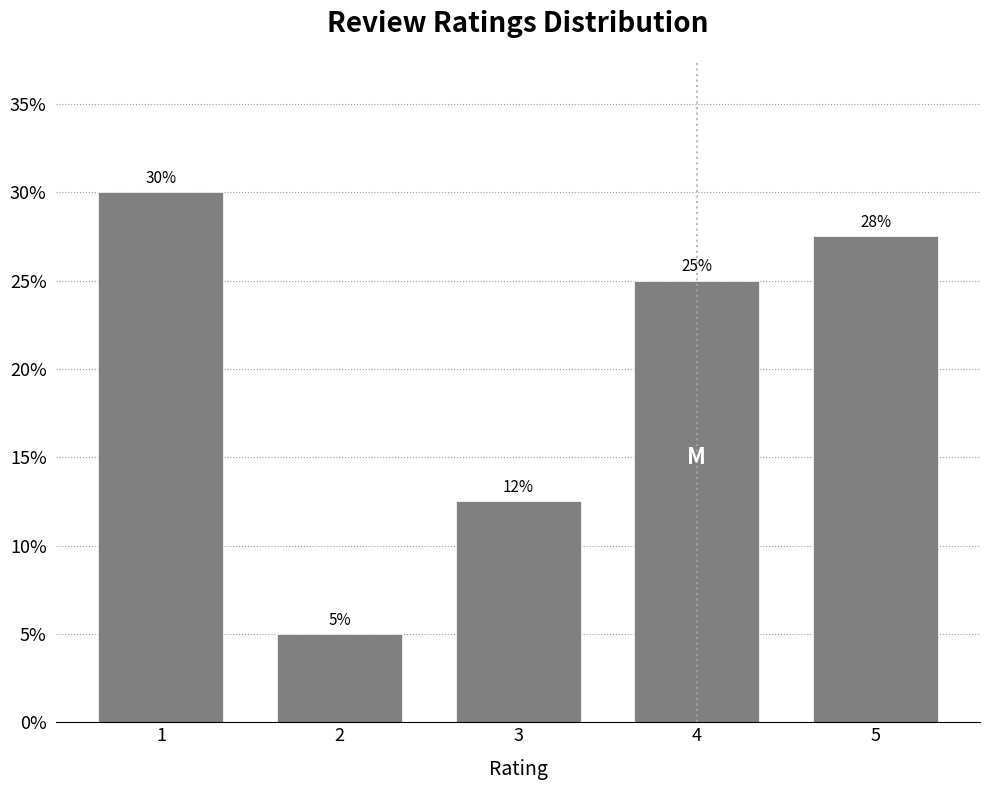

What is the smallest value displayed?

5.0